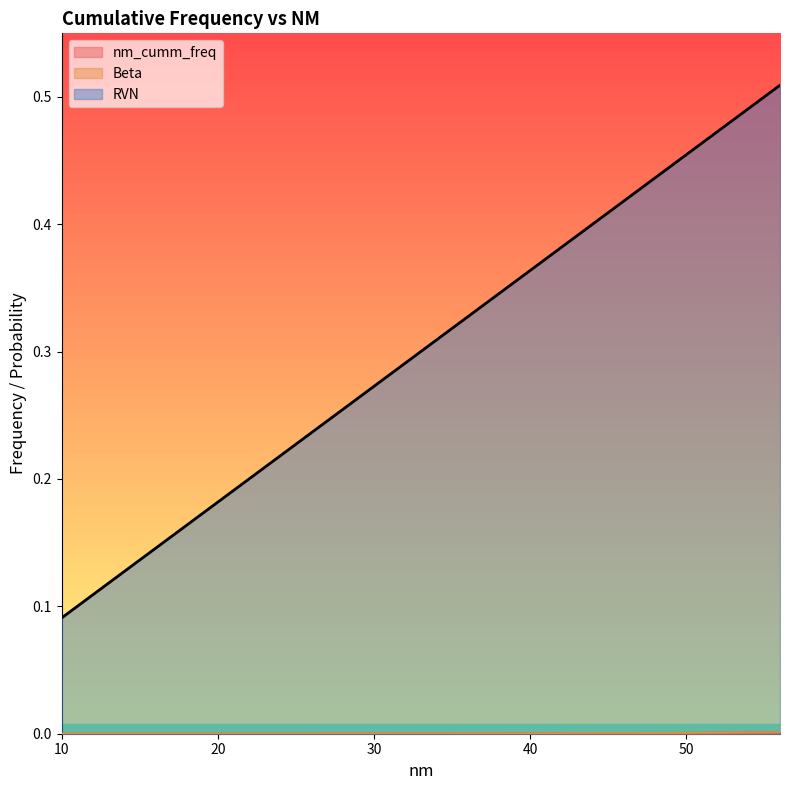

The value of Beta at 19 is 0.0. True or false?

True